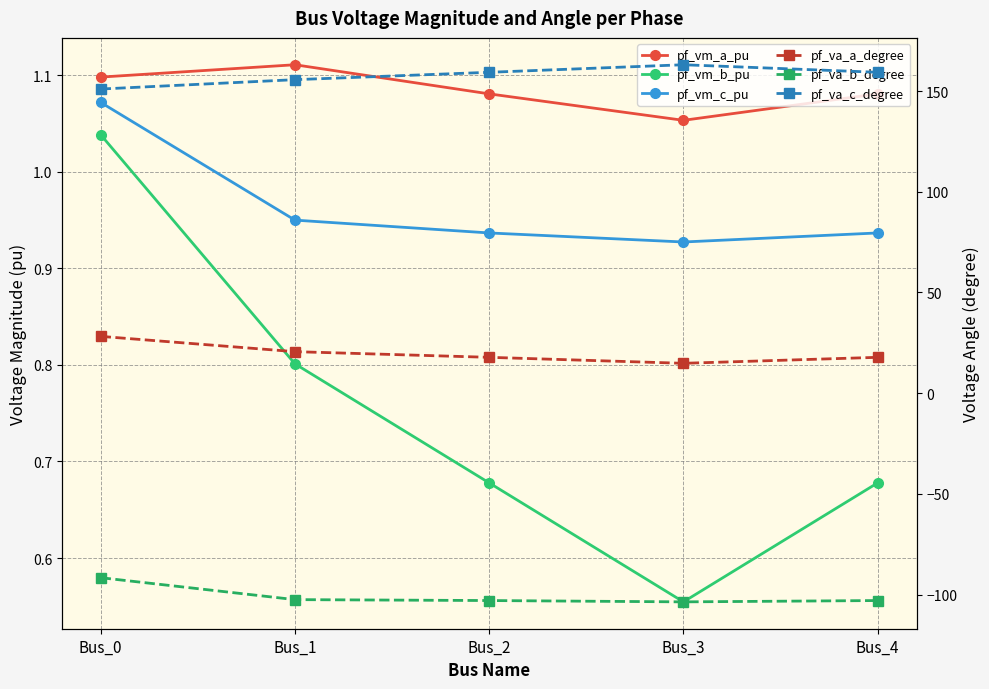

Reading left to right, what are all the values shown in this chart?

pf_vm_a_pu: Bus_0=1.1	Bus_1=1.1	Bus_2=1.1	Bus_3=1.1	Bus_4=1.1
pf_vm_b_pu: Bus_0=1.0	Bus_1=0.8	Bus_2=0.7	Bus_3=0.6	Bus_4=0.7
pf_vm_c_pu: Bus_0=1.1	Bus_1=0.9	Bus_2=0.9	Bus_3=0.9	Bus_4=0.9
pf_va_a_degree: Bus_0=28.2	Bus_1=20.6	Bus_2=17.8	Bus_3=14.8	Bus_4=17.8
pf_va_b_degree: Bus_0=-91.6	Bus_1=-102.5	Bus_2=-103.0	Bus_3=-103.7	Bus_4=-103.0
pf_va_c_degree: Bus_0=151.0	Bus_1=155.7	Bus_2=159.4	Bus_3=163.1	Bus_4=159.4